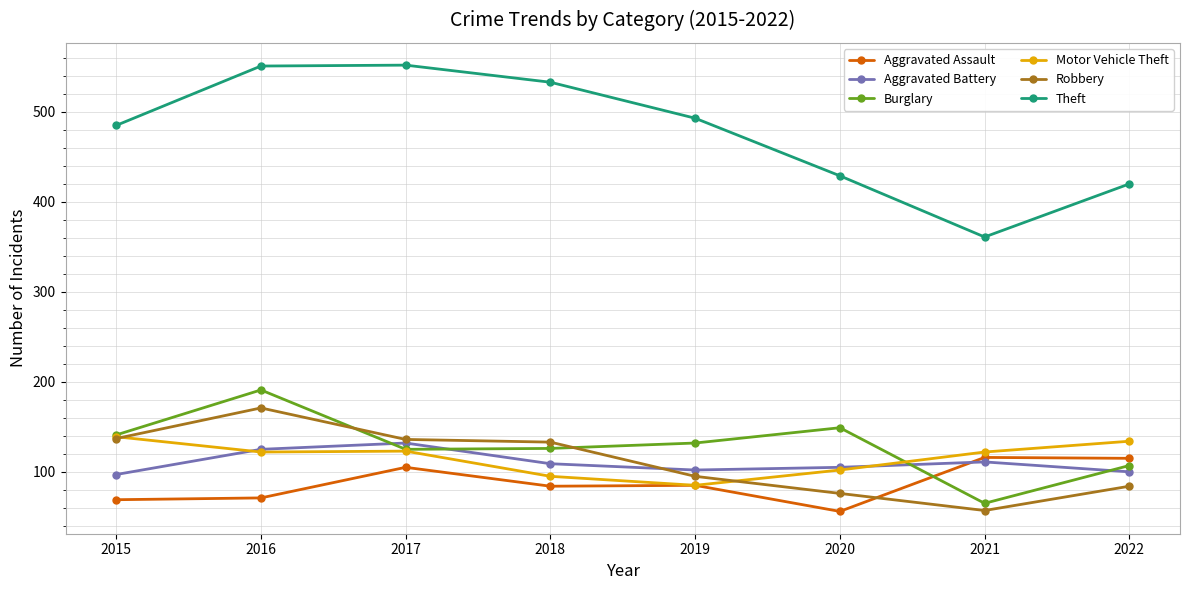

True or false: Aggravated Battery and Theft intersect in this chart.

False